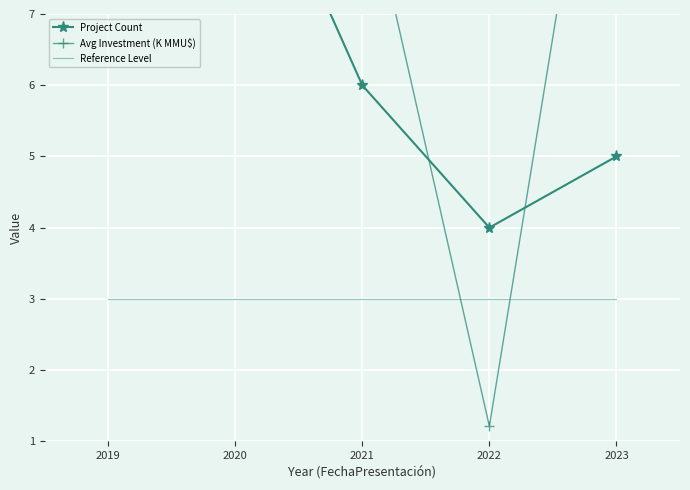

At which category is the sum across all series the highest?

2020